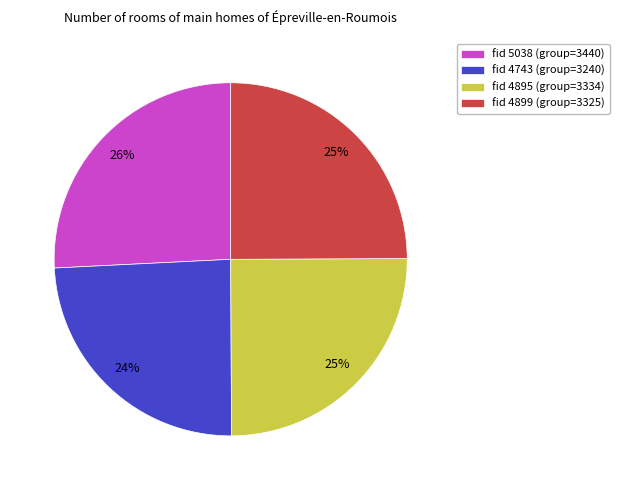

True or false: fid 4743 (group=3240) accounts for 24% of the total.

True